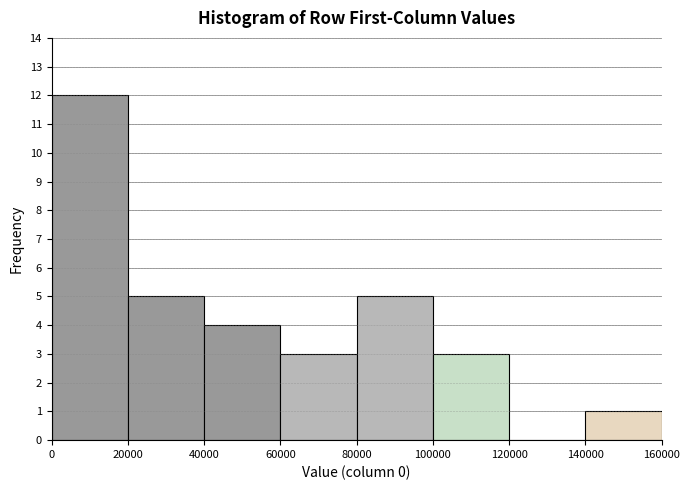

What is the height of the bar covering 40000 to 60000 on the x-axis? The values are not printed on the chart, so give them approximately, as read against the axis.

4